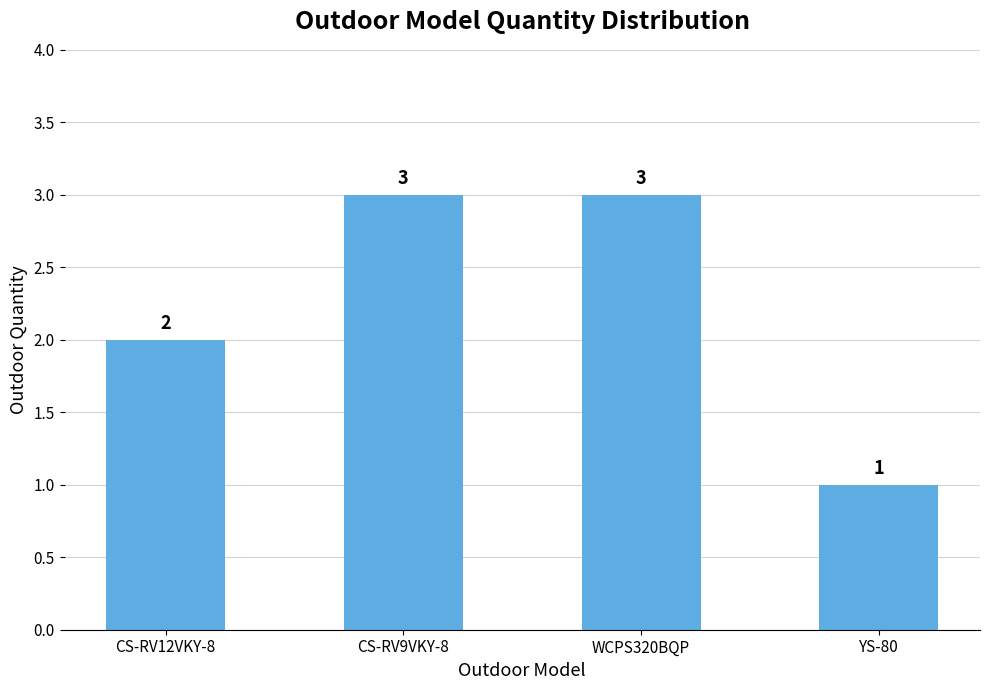

Reading right to left, extract all data points from this chart.

YS-80=1	WCPS320BQP=3	CS-RV9VKY-8=3	CS-RV12VKY-8=2